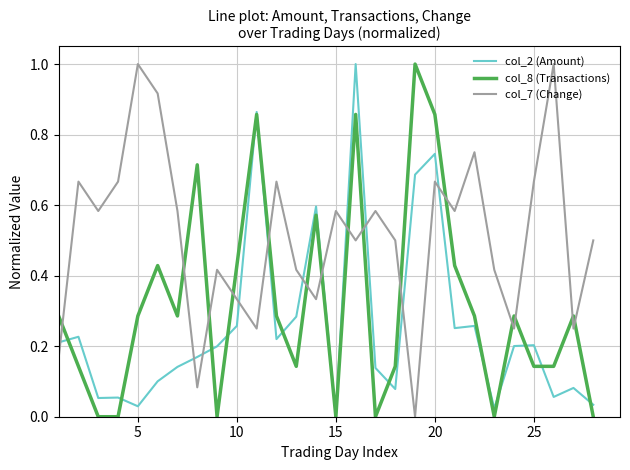

List the series in order of their overall mean, highest first.

col_7 (Change), col_8 (Transactions), col_2 (Amount)